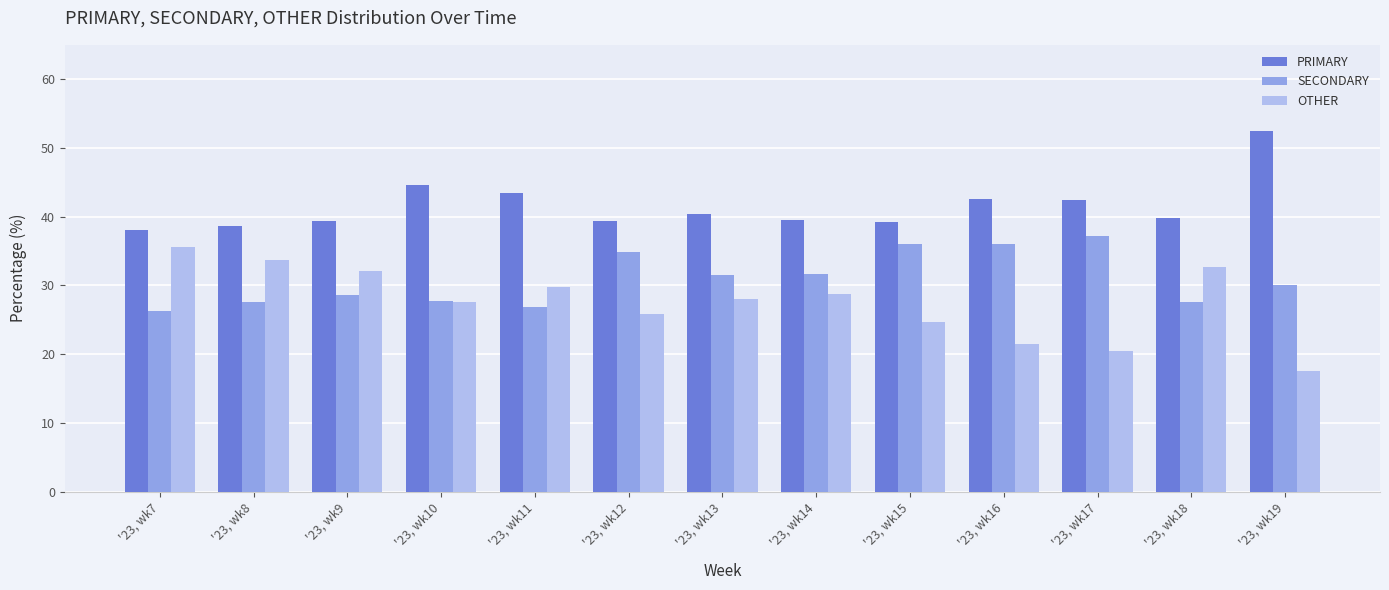

What is the difference between the OTHER values at '23, wk17 and '23, wk12?

5.4